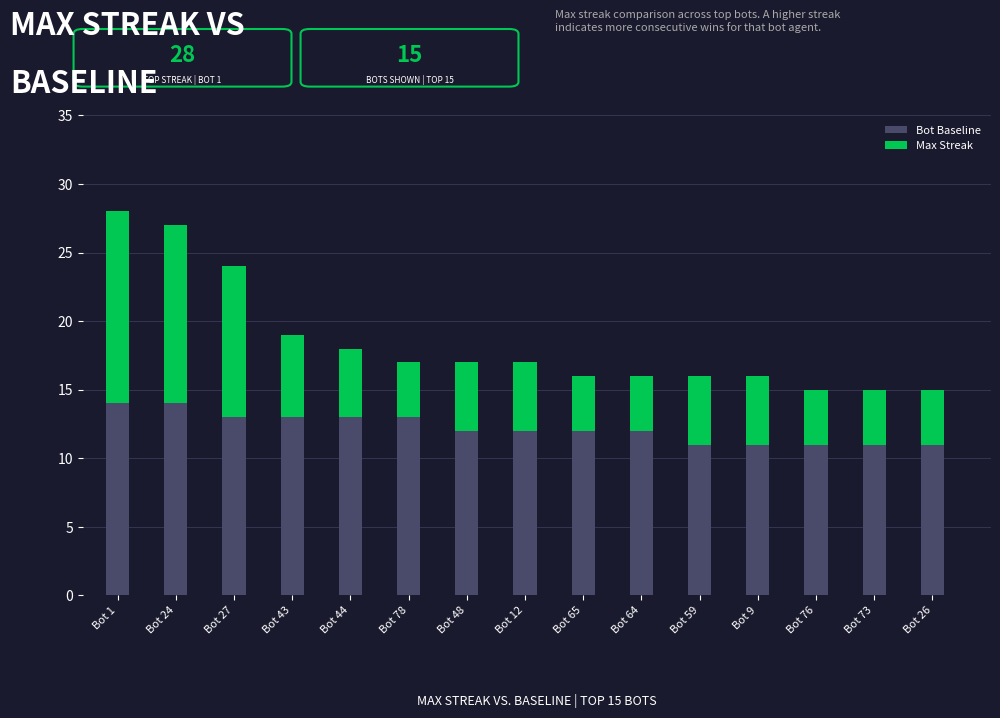

What is the maximum value for Bot Baseline?

14